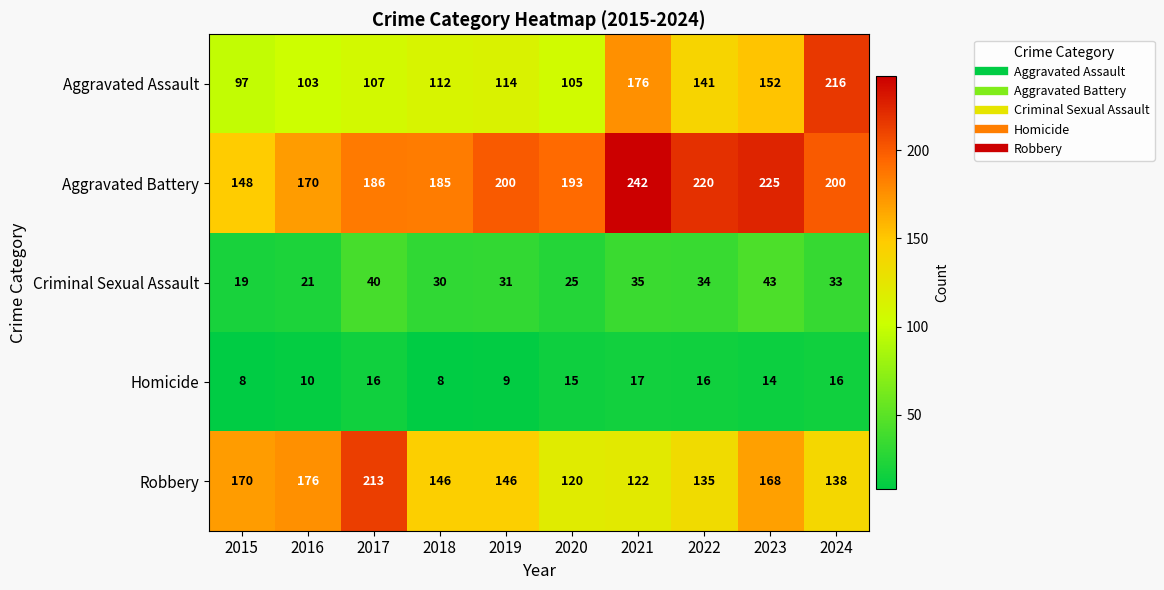

Which series has the widest spread of values?

Aggravated Assault